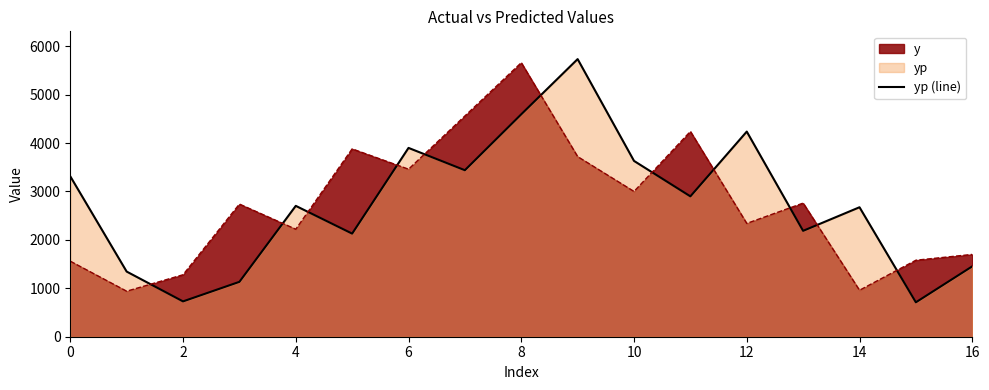

What is the difference between the highest and lowest values at 6?

439.9